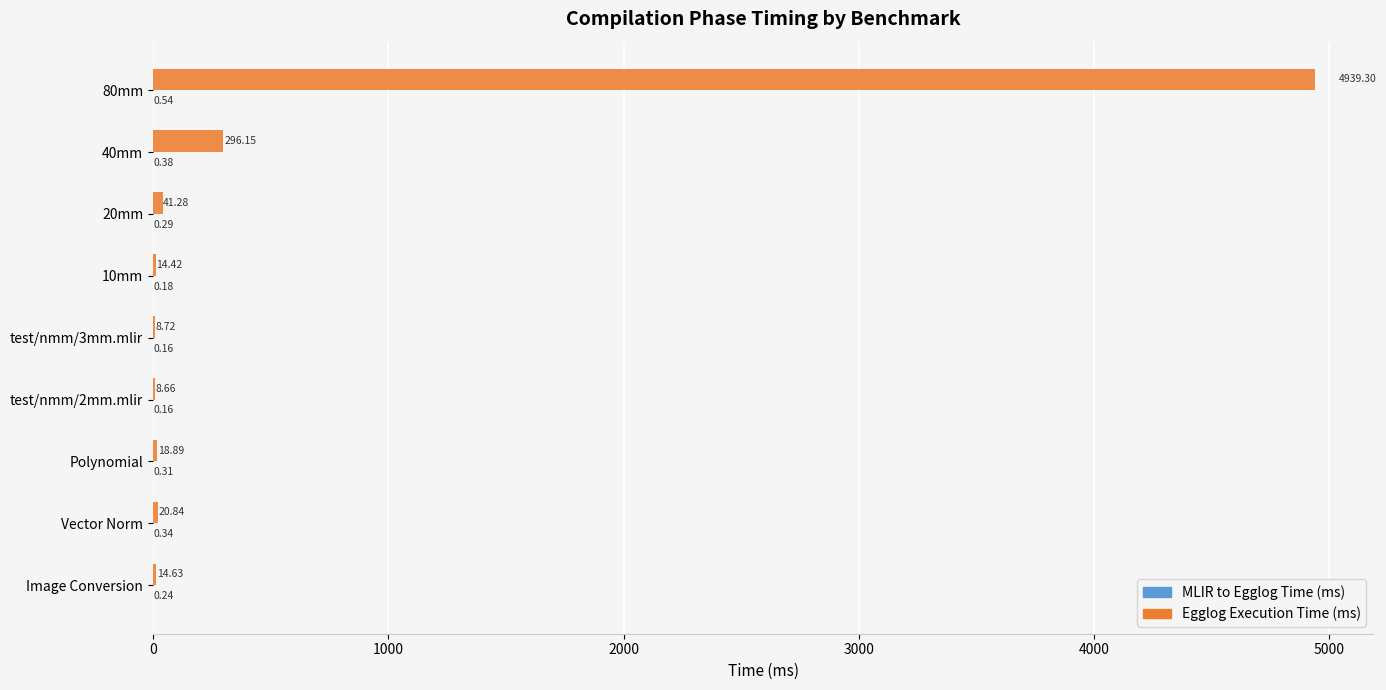

At which category is the sum across all series the highest?

80mm